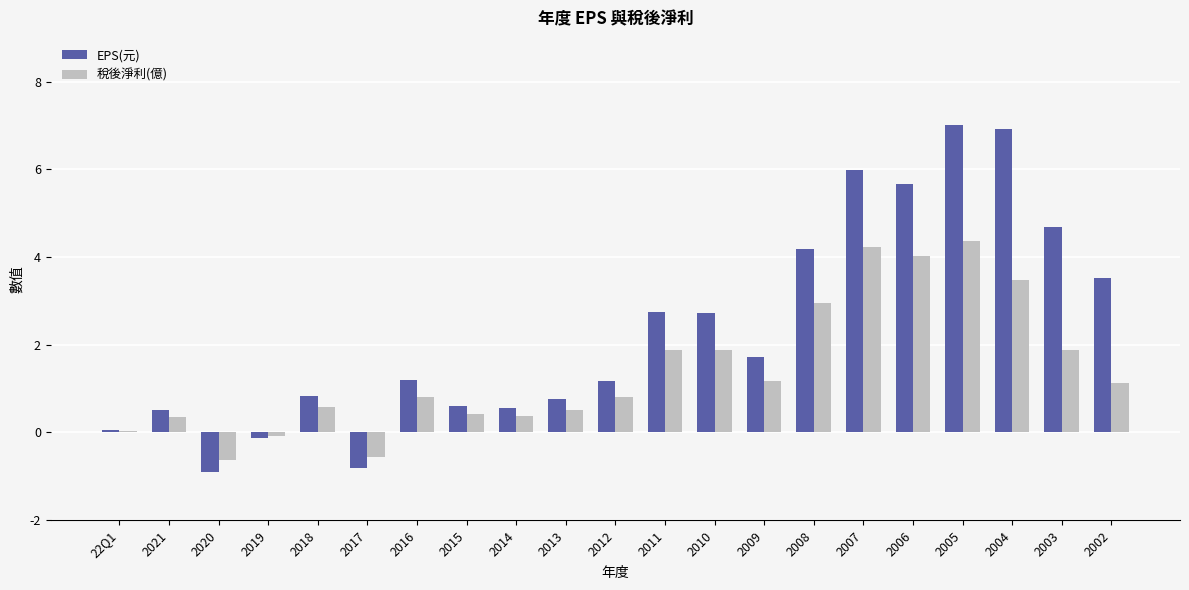

What is the label of the 1st bar from the left?

22Q1